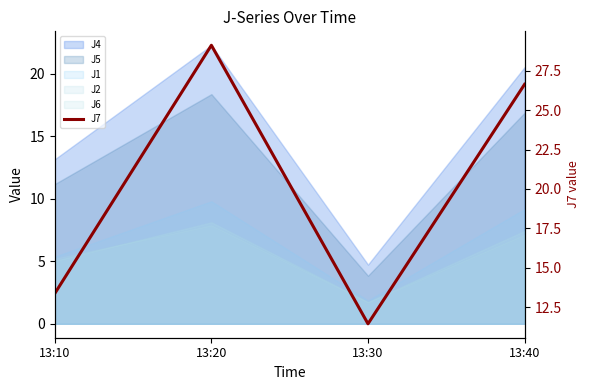

The chart shows a value of 13.4 at 13:10. True or false?

True